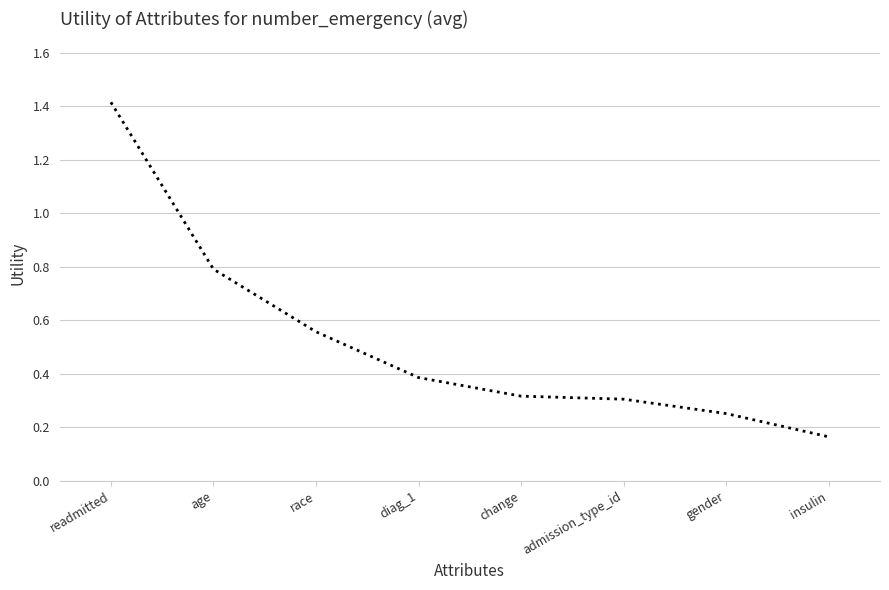

How many values are between 0 and 1?

7